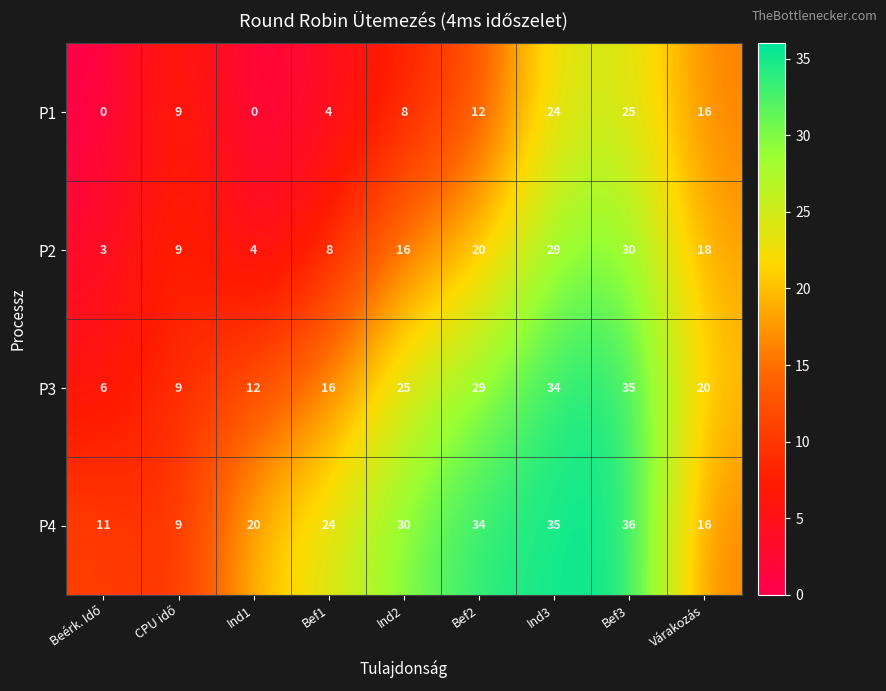

The value of P4 at Várakozás is 29. True or false?

False